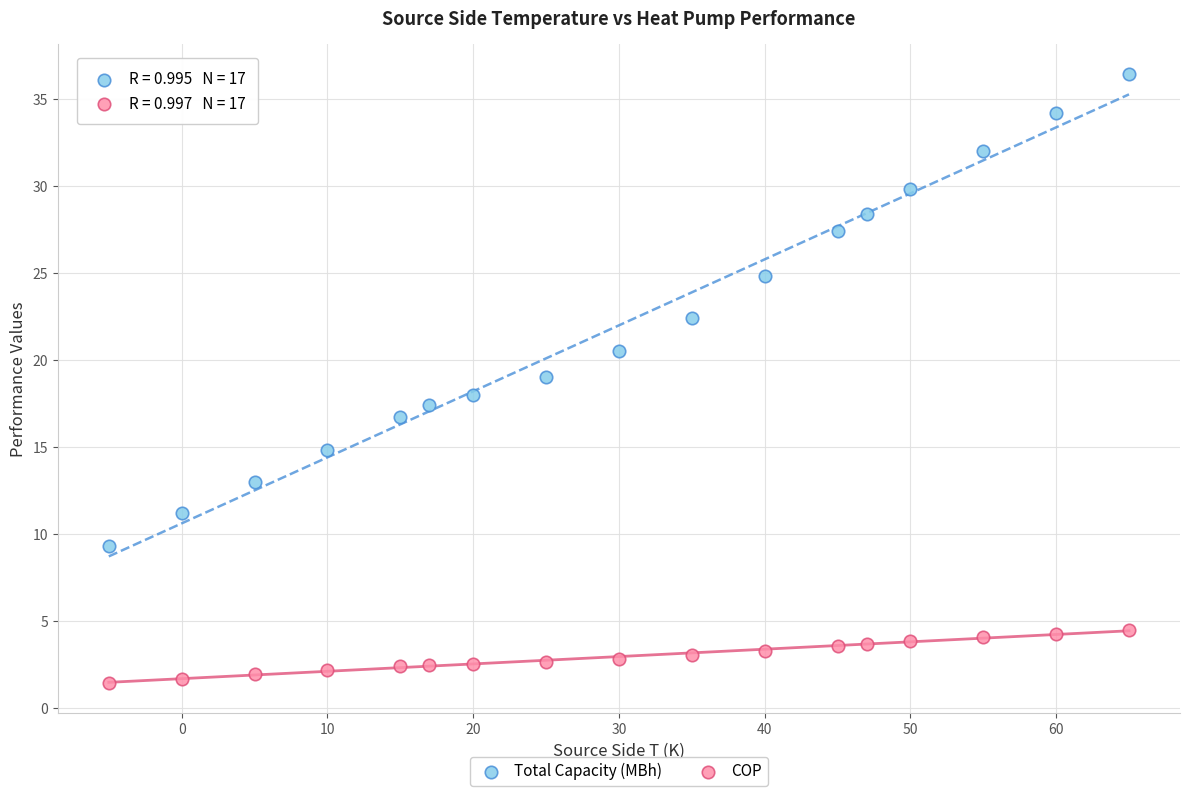

Across all data points, what is the range of X values (max minus min)?

70.0